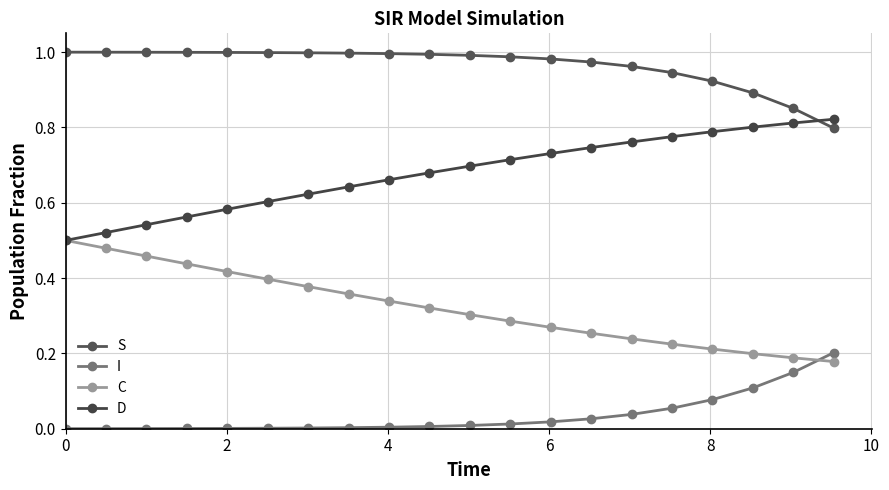

Which series has the largest total across all categories?

S